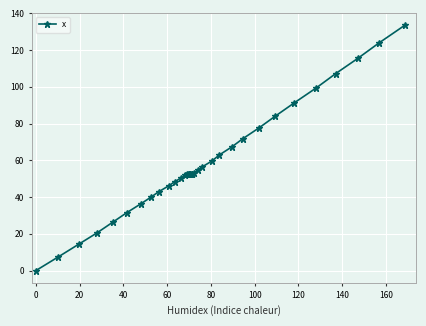

How many values are above zero?

39